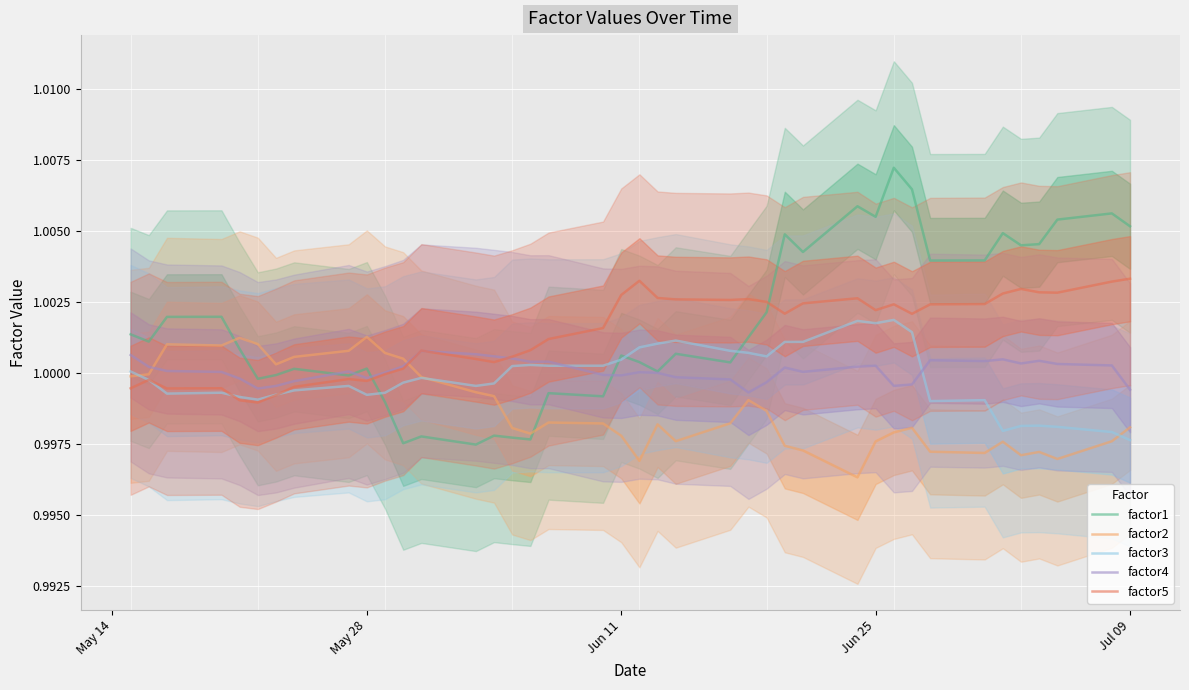

How many times do factor3 and factor2 cross each other?

3